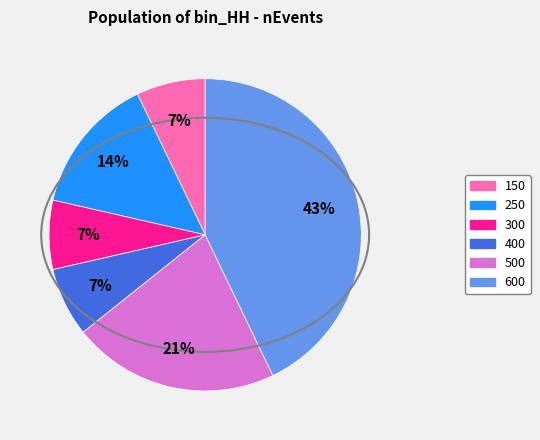

To the nearest percent, what is the difference between the largest and smallest slice percentages?

36%